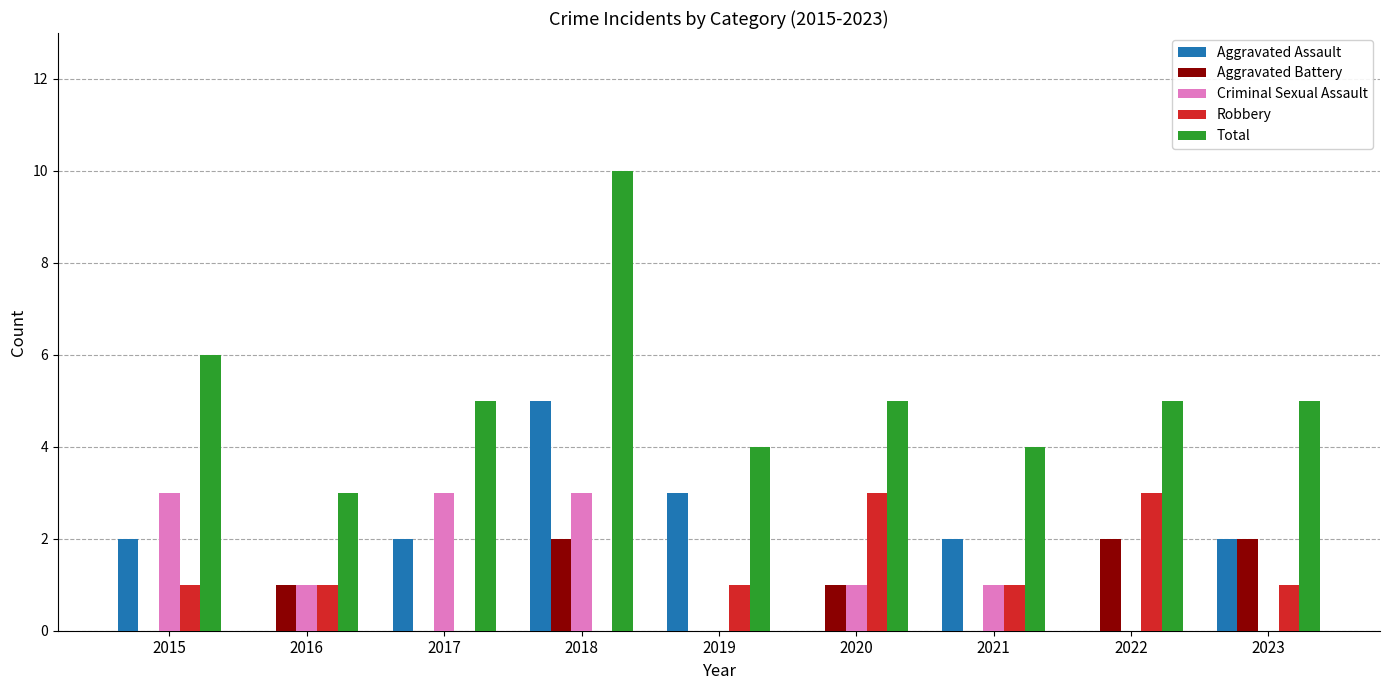

Does the chart contain stacked bars?

No